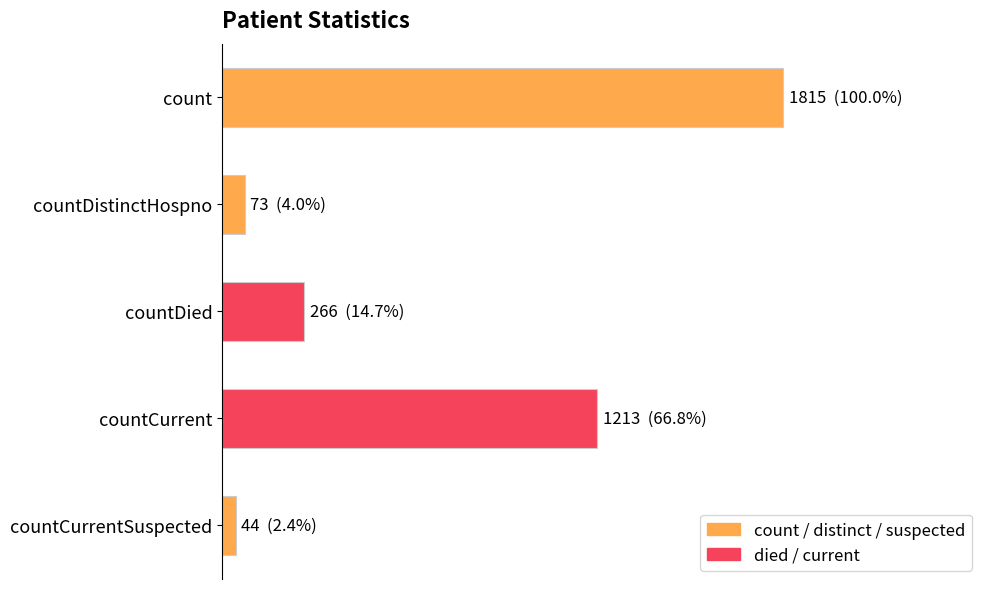

Are the bars grouped side by side (vs. stacked)?

No